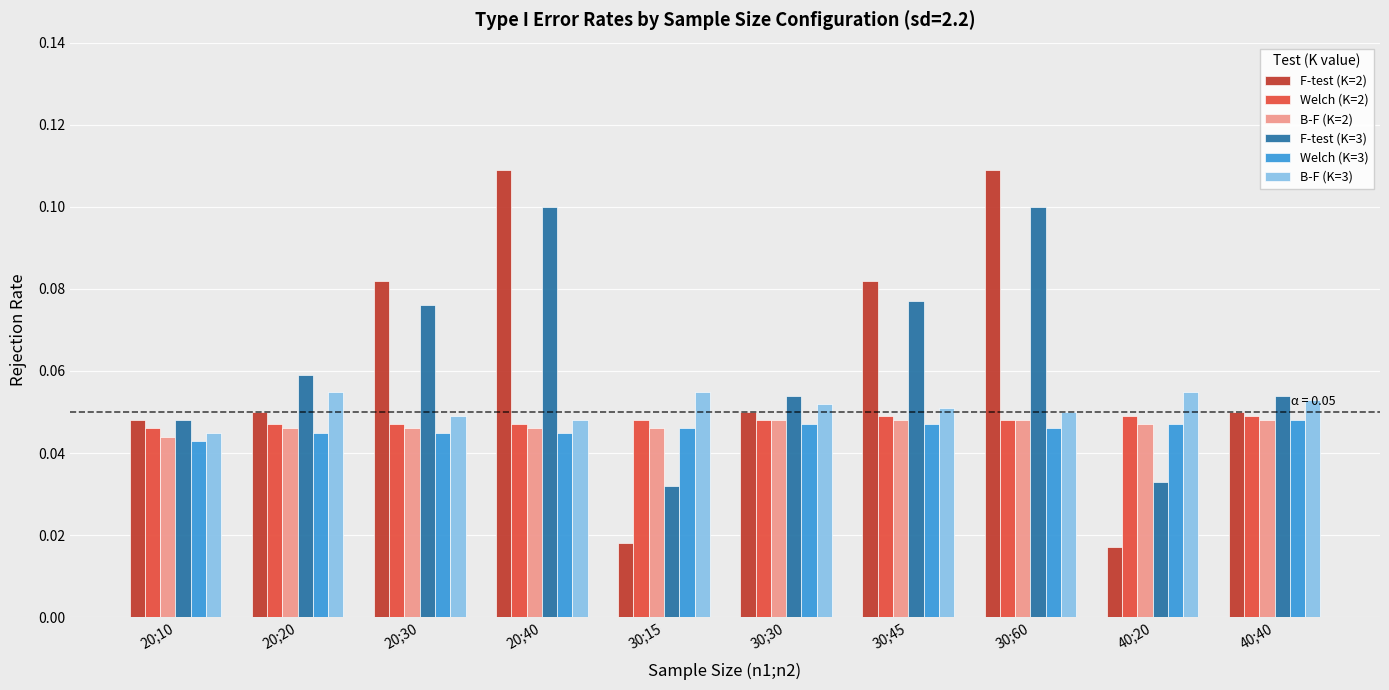

What position from the right is 20;40?

7